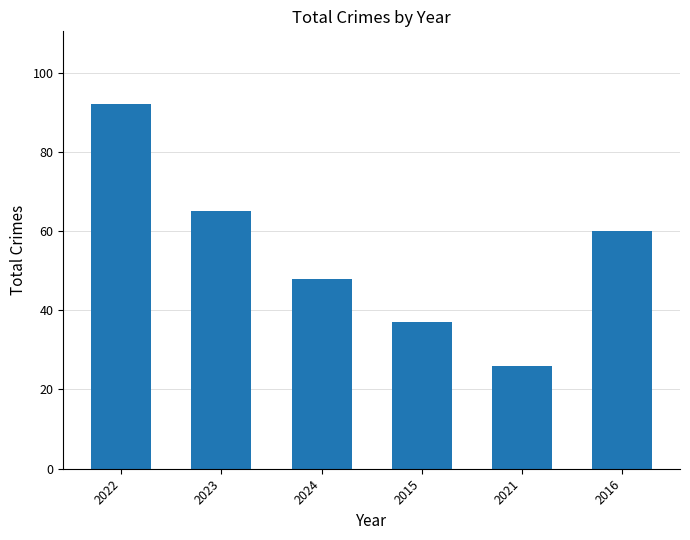

What is the sum of the values at 2015 and 2023?

102